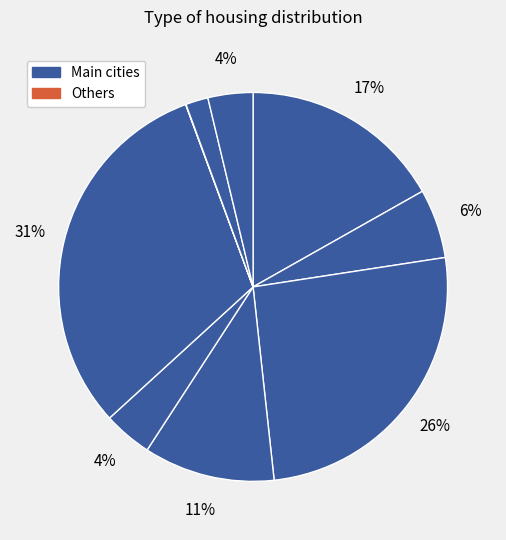

Is there a majority slice in this chart?

No